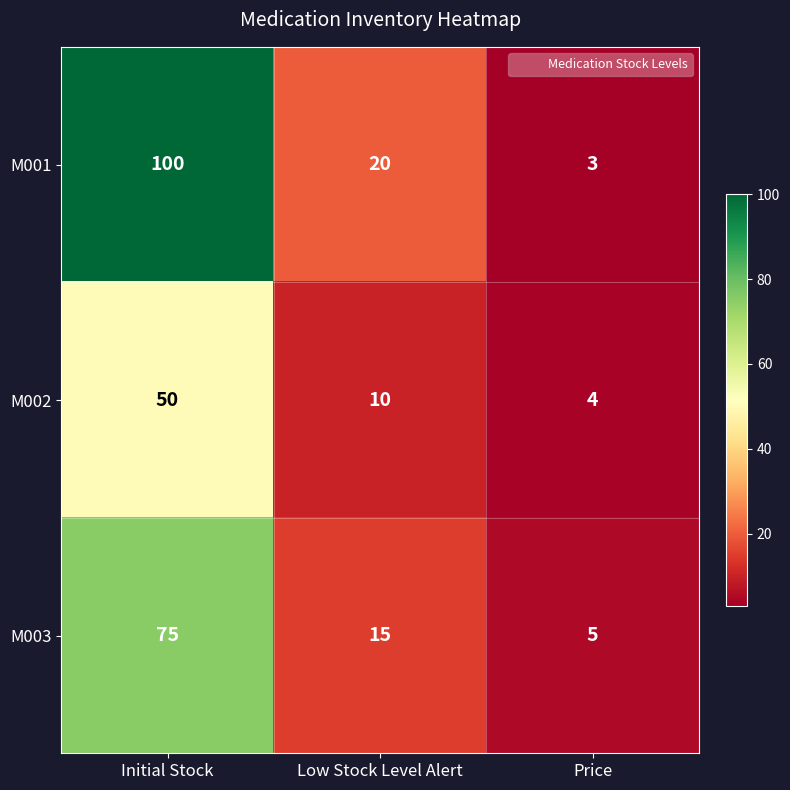

What is the difference between the maximum and minimum values in the M002 series?

46